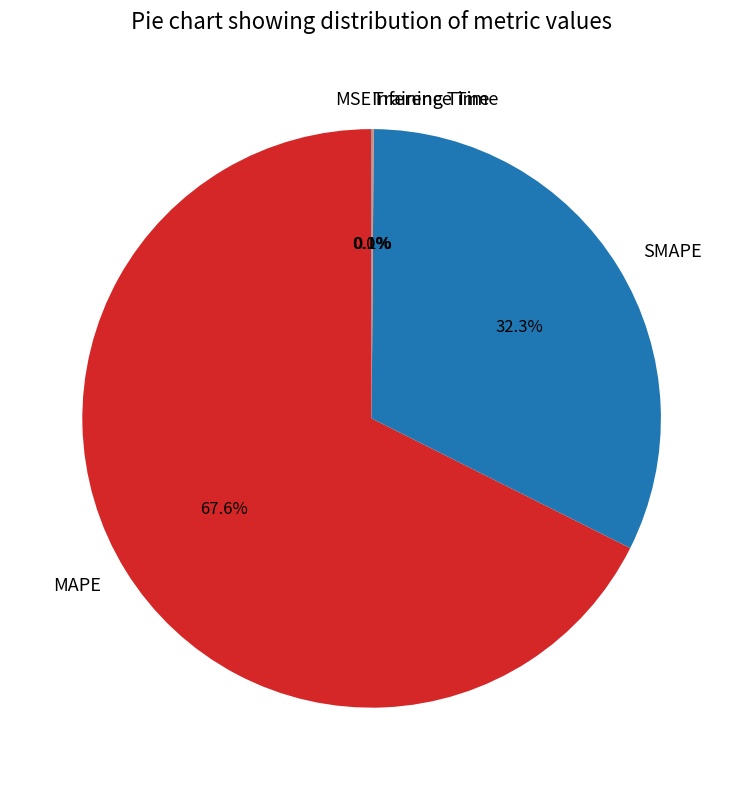

Which has a higher value, MAPE or SMAPE?

MAPE